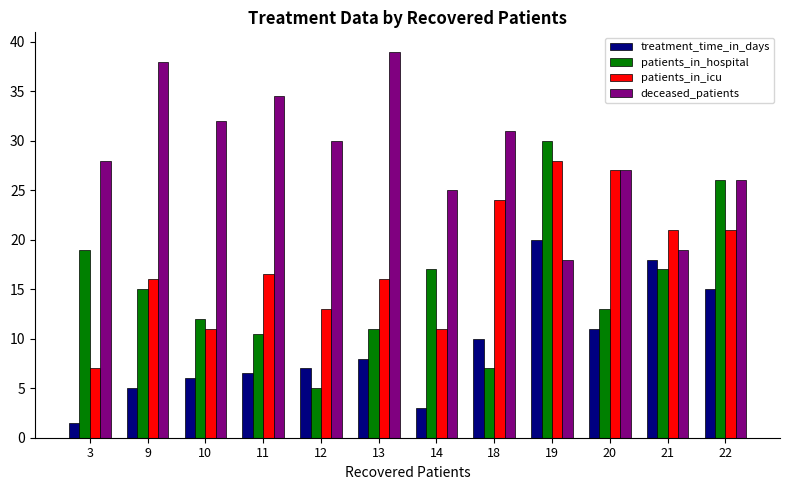

What is the minimum value for patients_in_icu?

7.0